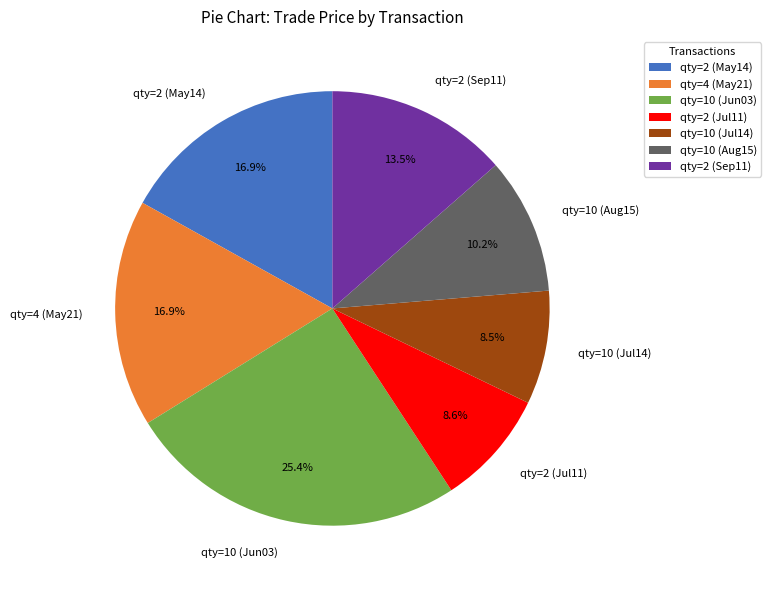

What percentage do qty=2 (May14) and qty=2 (Jul11) together represent?

25.5%